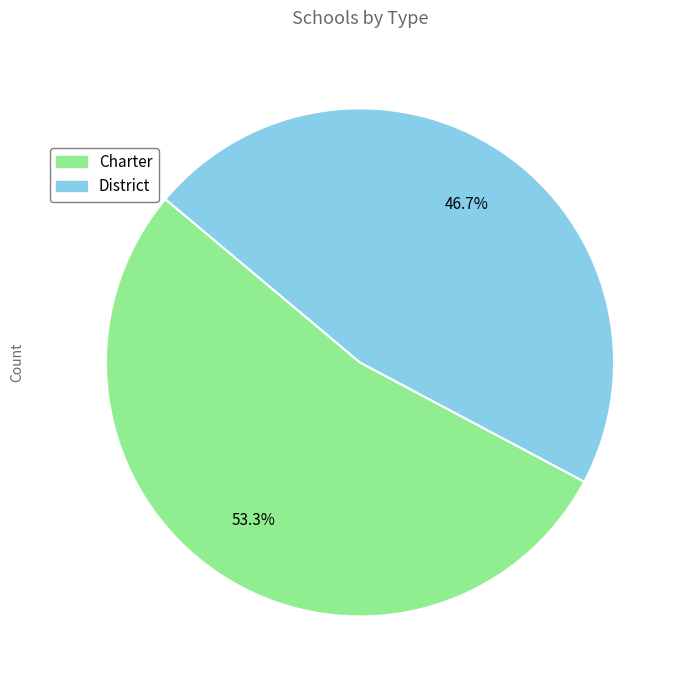

The District slice represents 40% of the pie. True or false?

False